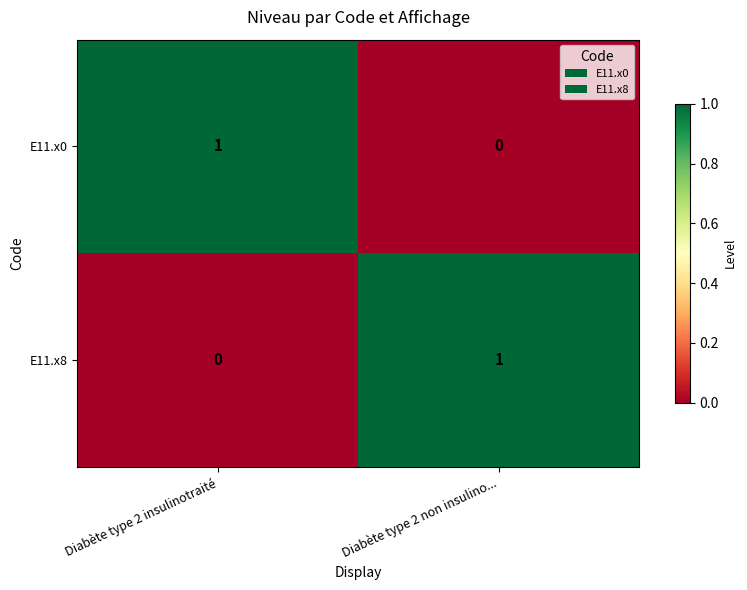

At Diabète type 2 non insulino..., list the series in order from largest to smallest.

E11.x8, E11.x0